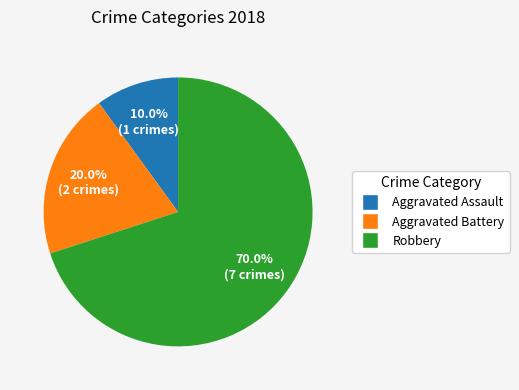

To the nearest percent, what percentage of the pie is Robbery?

70%